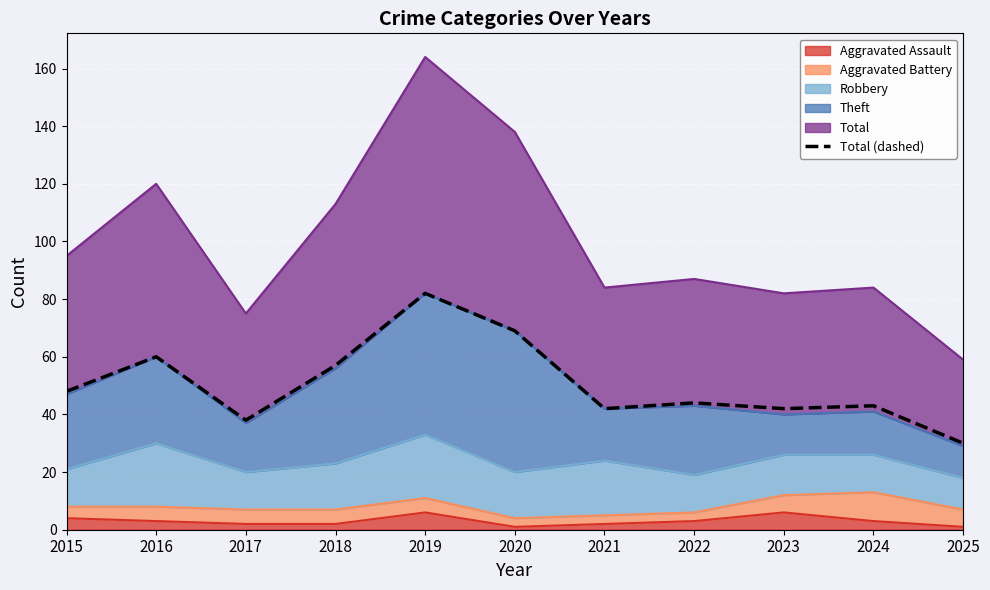

Reading left to right, extract all data points from this chart.

2015=48	2016=60	2017=38	2018=57	2019=82	2020=69	2021=42	2022=44	2023=42	2024=43	2025=30